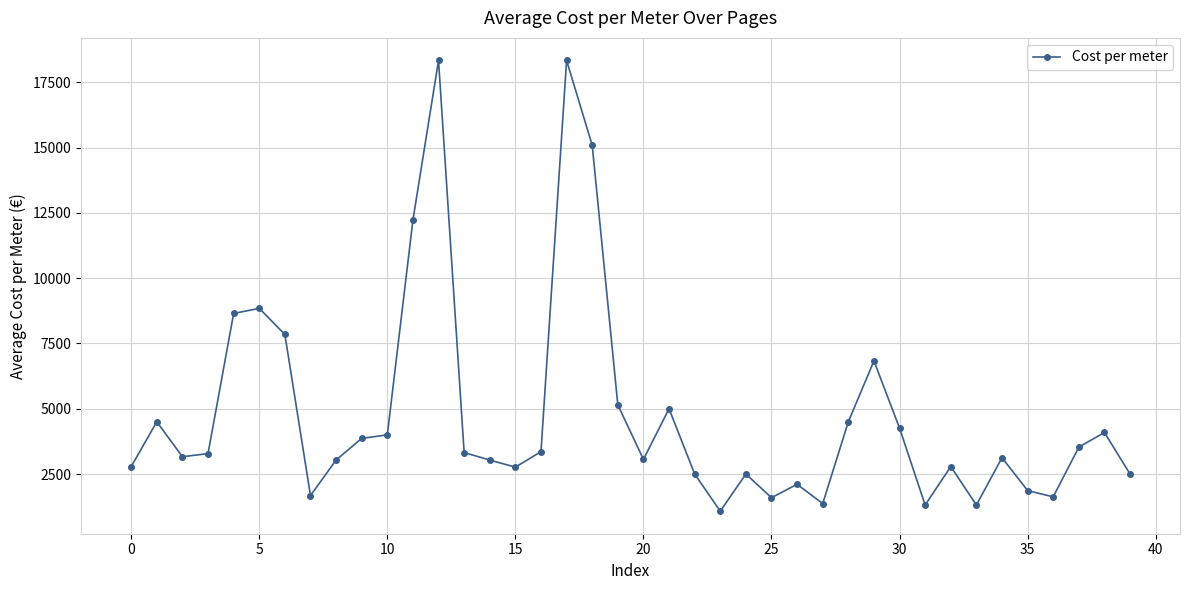

What is the maximum value shown in the chart?

18333.3